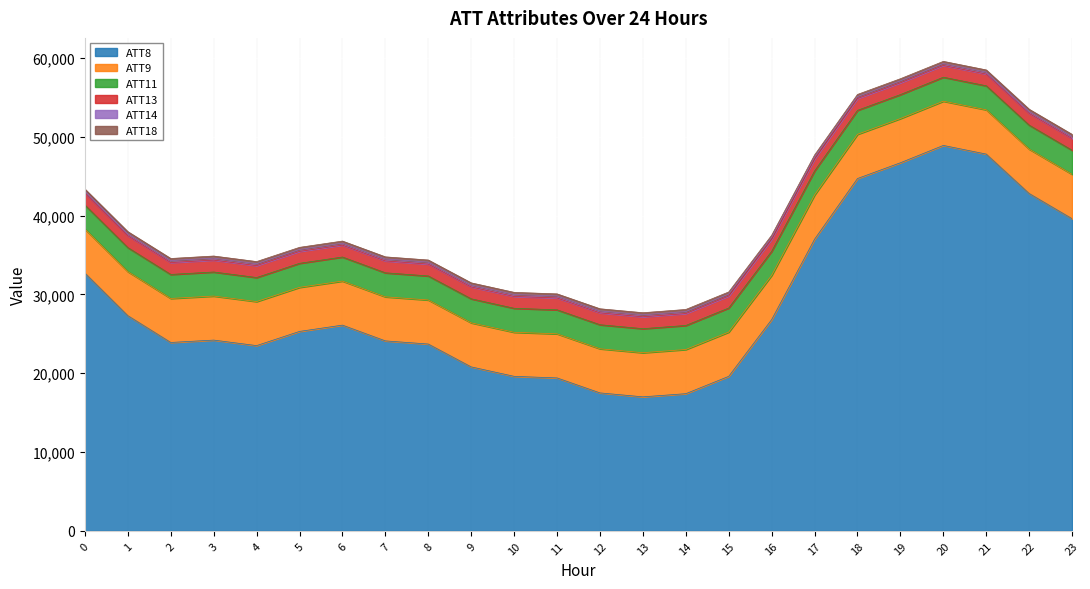

How many interior local valleys does the ATT11 series have?

5